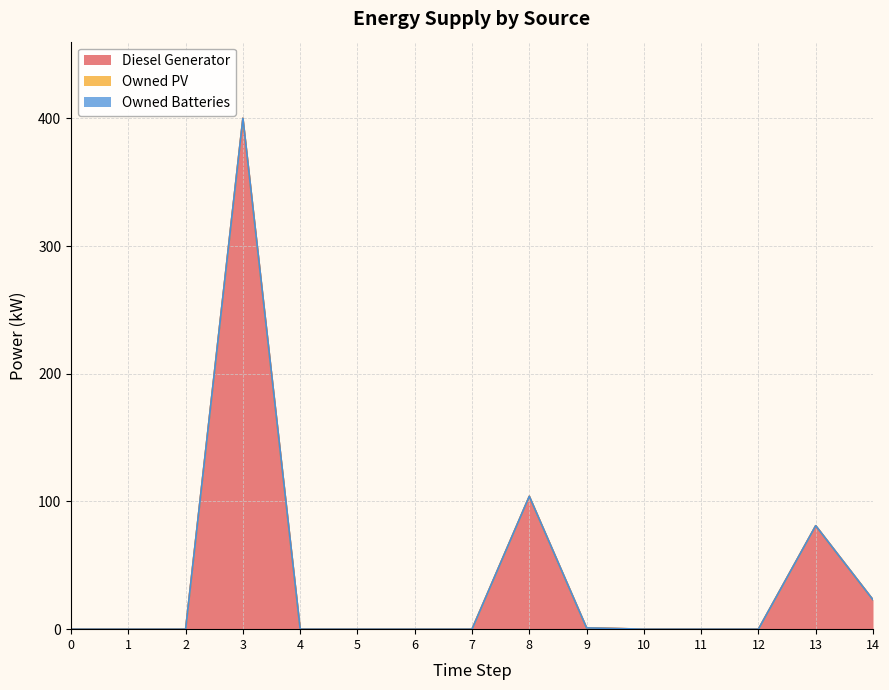

Reading right to left, transcribe all the data shown in this chart.

Diesel Generator: 14=23	13=81	12=0	11=0	10=0	9=1	8=104	7=0	6=0	5=0	4=0	3=400	2=0	1=0	0=0
Owned PV: 14=0	13=0	12=0	11=0	10=0	9=0	8=0	7=0	6=0	5=0	4=0	3=0	2=0	1=0	0=0
Owned Batteries: 14=0	13=0	12=0	11=0	10=0	9=0	8=0	7=0	6=0	5=0	4=0	3=0	2=0	1=0	0=0